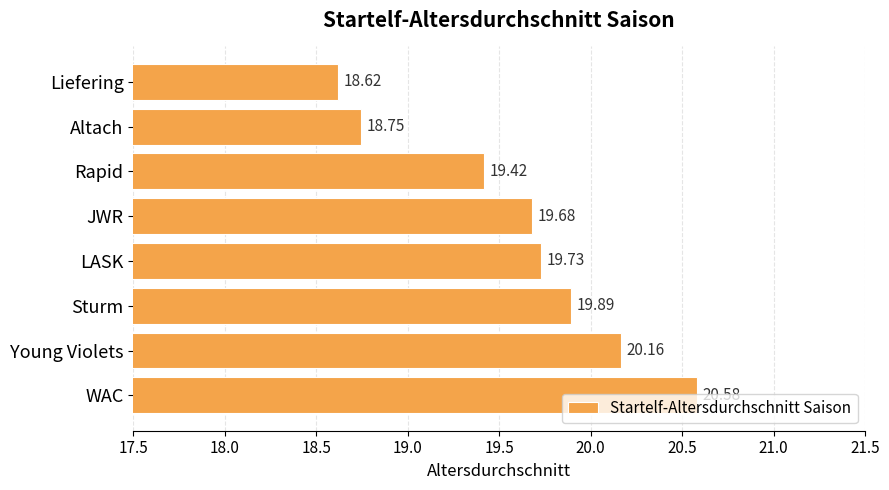

List the labels in order of value, largest first.

WAC, Young Violets, Sturm, LASK, JWR, Rapid, Altach, Liefering